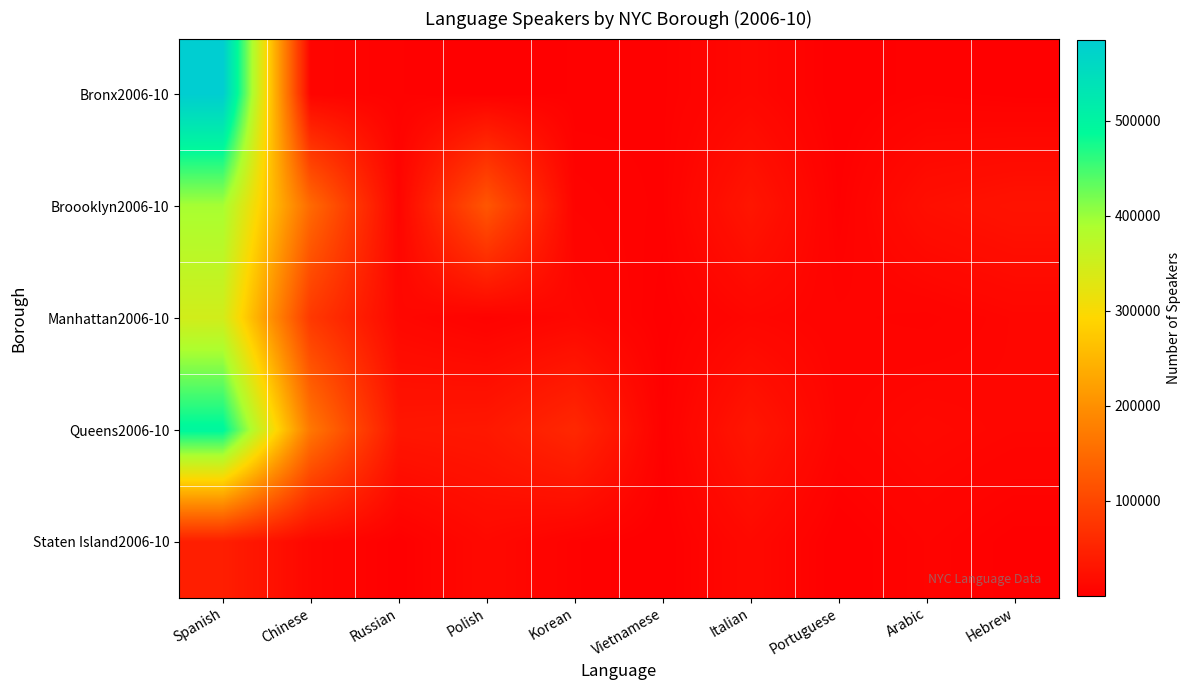

Between Korean and Portuguese, which series saw the biggest shift?

Queens2006-10